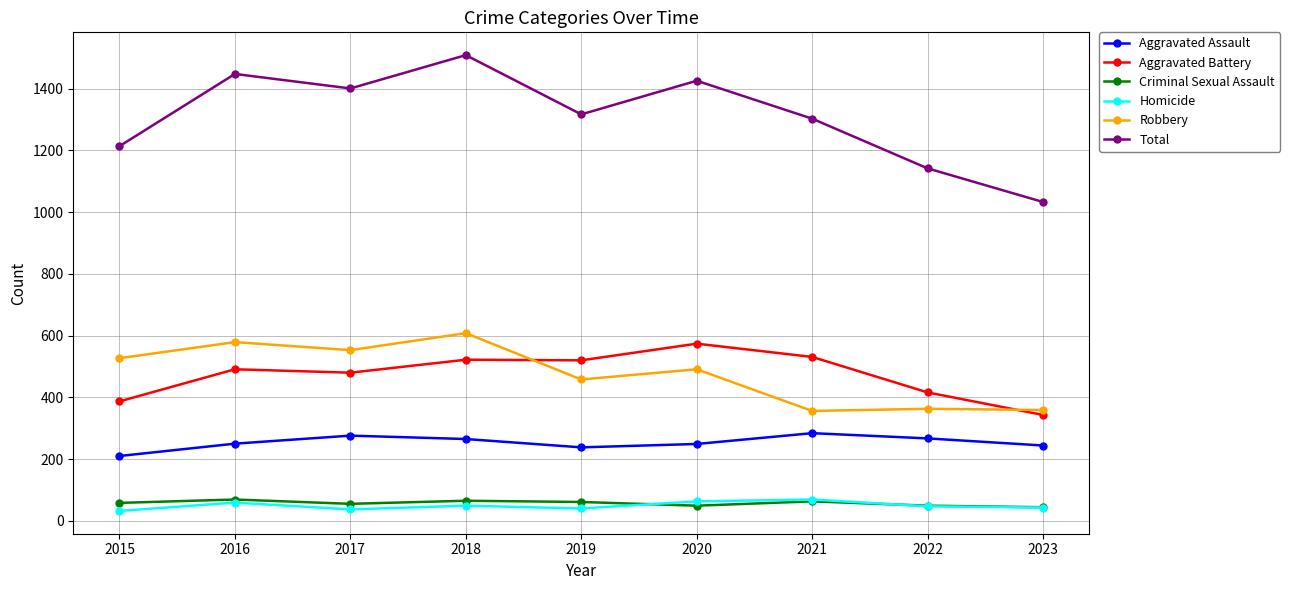

Count the number of categories in the chart.

9